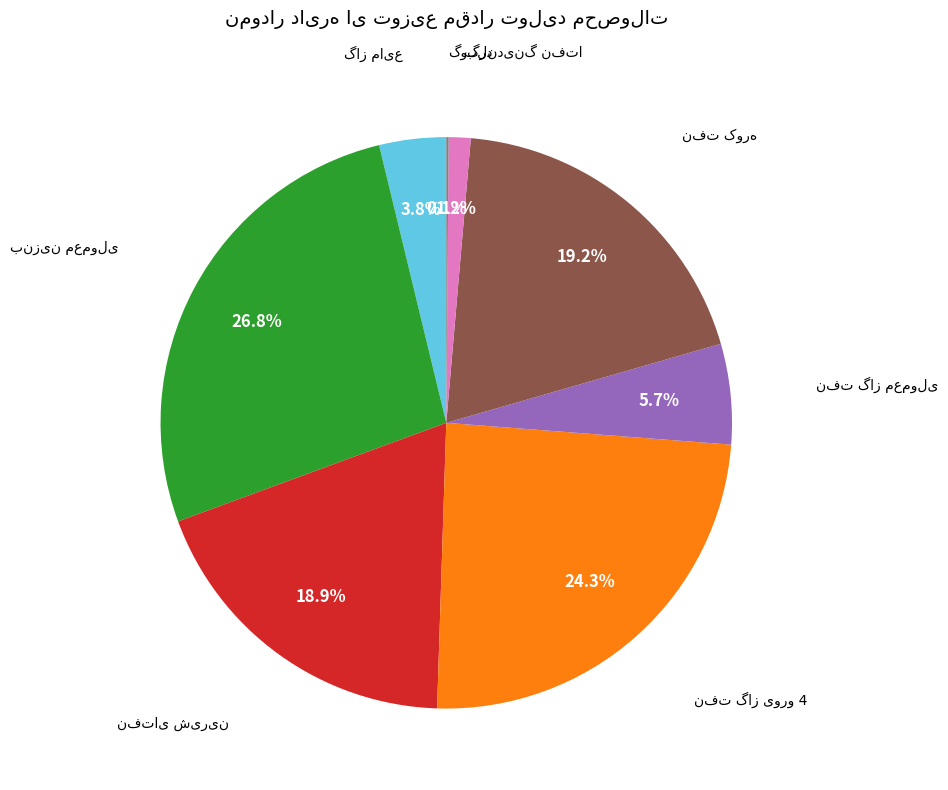

To the nearest percent, what is the average slice percentage?

12%